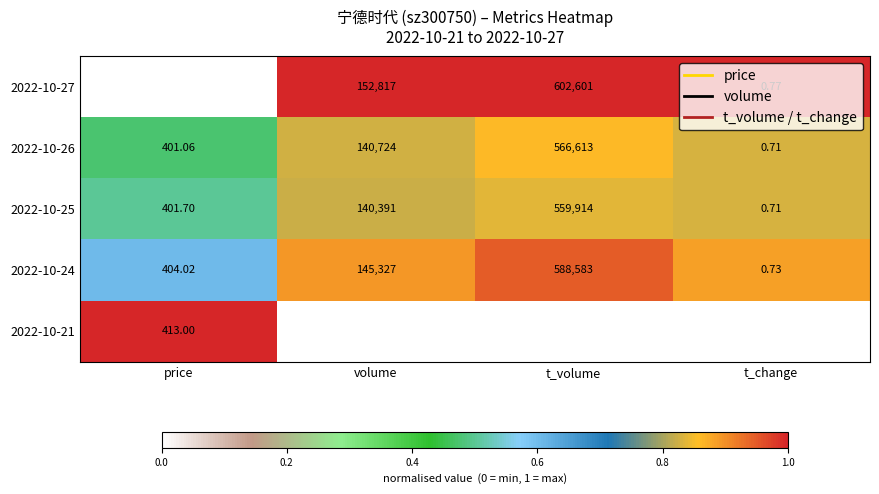

Which category has the highest value in the 2022-10-25 series?

t_volume